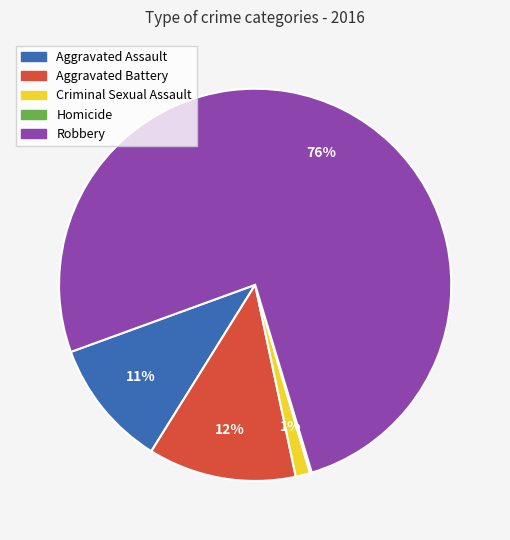

Is the sum of Criminal Sexual Assault and Aggravated Battery greater than half?

No